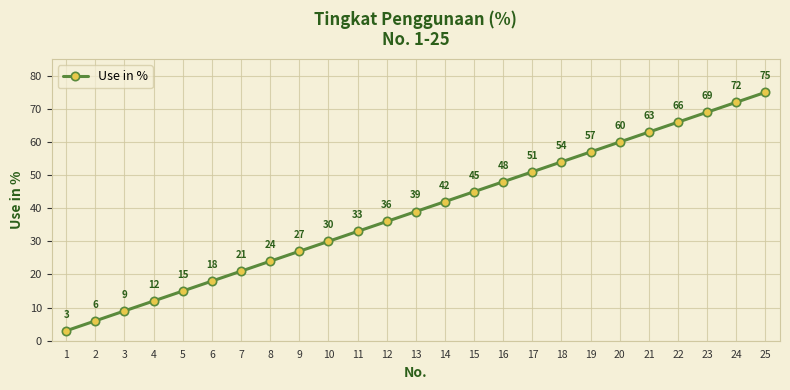

Does the chart display data point markers on the line(s)?

Yes